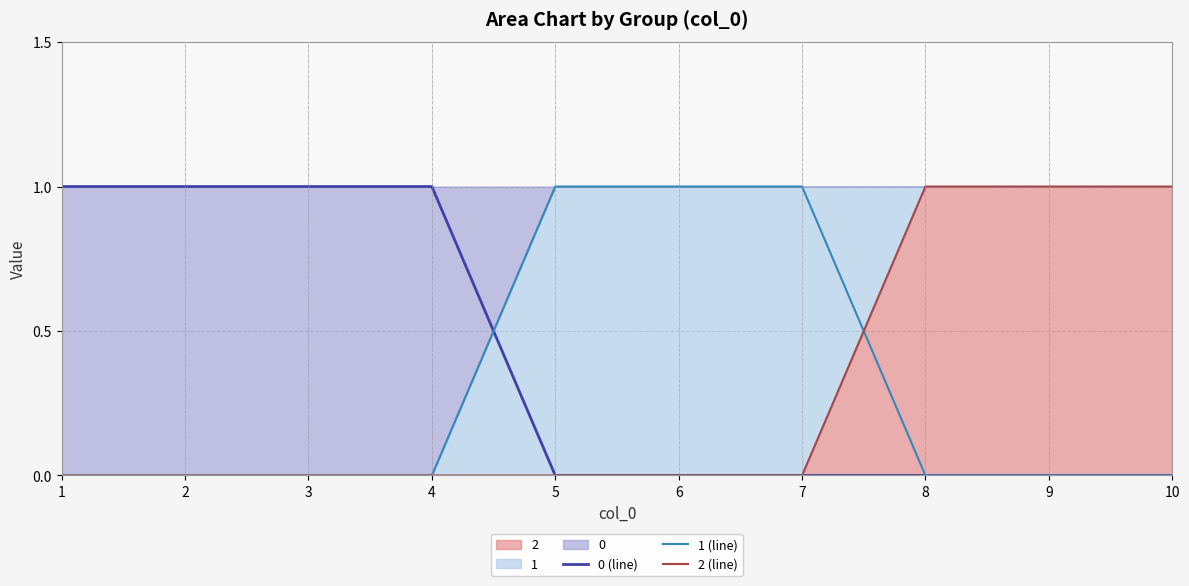

True or false: 2 (line) and 1 (line) intersect in this chart.

True